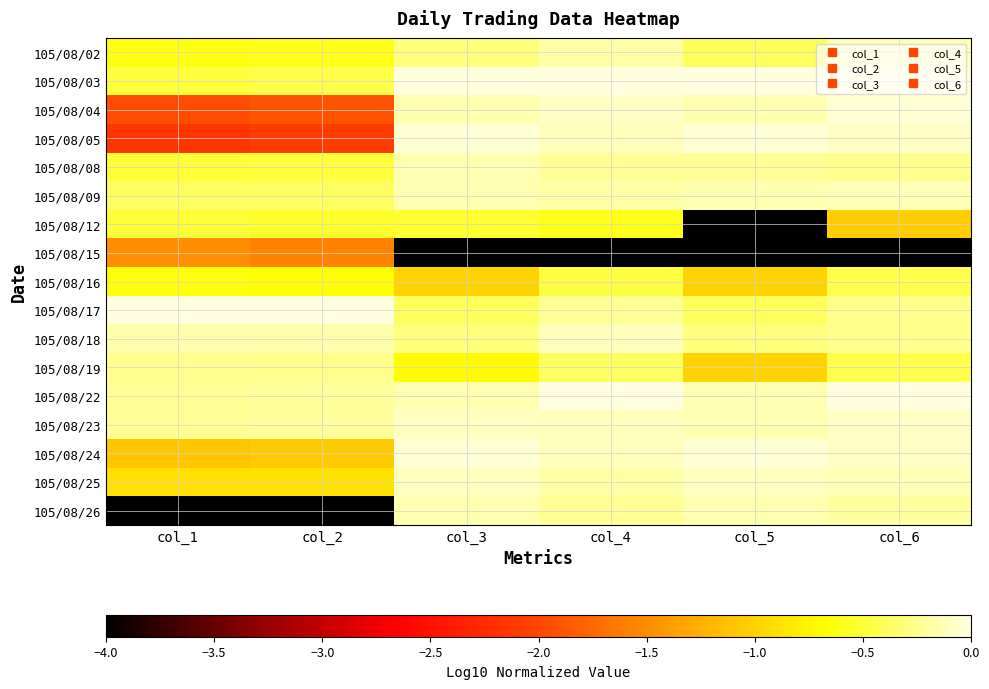

Reading right to left, extract all data points from this chart.

105/08/02: col_6=-0.1	col_5=-0.4	col_4=-0.2	col_3=-0.3	col_2=-0.6	col_1=-0.6
105/08/03: col_6=-0.0	col_5=0.0	col_4=0.0	col_3=0.0	col_2=-0.5	col_1=-0.5
105/08/04: col_6=-0.0	col_5=-0.2	col_4=-0.1	col_3=-0.2	col_2=-1.9	col_1=-2.0
105/08/05: col_6=-0.1	col_5=-0.0	col_4=-0.1	col_3=-0.0	col_2=-2.1	col_1=-2.2
105/08/08: col_6=-0.3	col_5=-0.2	col_4=-0.2	col_3=-0.2	col_2=-0.5	col_1=-0.5
105/08/09: col_6=-0.1	col_5=-0.2	col_4=-0.2	col_3=-0.2	col_2=-0.4	col_1=-0.4
105/08/12: col_6=-1.0	col_5=-4.0	col_4=-0.6	col_3=-0.5	col_2=-0.5	col_1=-0.5
105/08/15: col_6=-4.0	col_5=-4.0	col_4=-4.0	col_3=-4.0	col_2=-1.6	col_1=-1.5
105/08/16: col_6=-0.4	col_5=-1.0	col_4=-0.5	col_3=-1.0	col_2=-0.7	col_1=-0.6
105/08/17: col_6=-0.3	col_5=-0.4	col_4=-0.2	col_3=-0.4	col_2=0.0	col_1=0.0
105/08/18: col_6=-0.3	col_5=-0.3	col_4=-0.1	col_3=-0.3	col_2=-0.2	col_1=-0.2
105/08/19: col_6=-0.4	col_5=-1.0	col_4=-0.4	col_3=-0.7	col_2=-0.3	col_1=-0.2
105/08/22: col_6=0.0	col_5=-0.2	col_4=0.0	col_3=-0.2	col_2=-0.2	col_1=-0.2
105/08/23: col_6=-0.1	col_5=-0.2	col_4=-0.1	col_3=-0.1	col_2=-0.2	col_1=-0.2
105/08/24: col_6=-0.1	col_5=-0.0	col_4=-0.1	col_3=-0.0	col_2=-1.1	col_1=-1.1
105/08/25: col_6=-0.1	col_5=-0.1	col_4=-0.2	col_3=-0.1	col_2=-0.9	col_1=-0.9
105/08/26: col_6=-0.2	col_5=-0.2	col_4=-0.2	col_3=-0.2	col_2=-4.0	col_1=-4.0